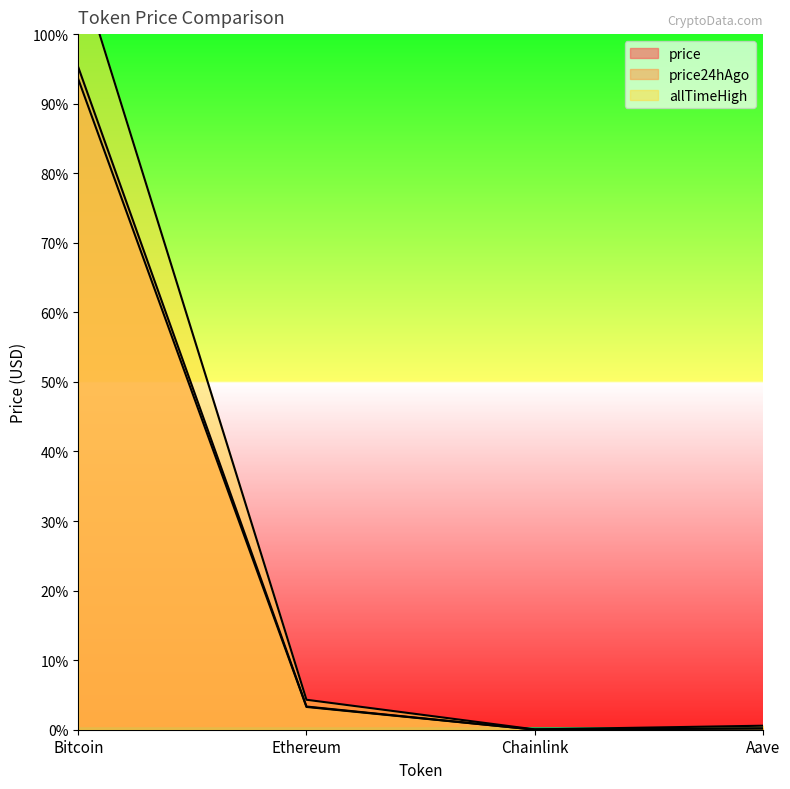

What is the average value of the allTimeHigh series?

32935.1